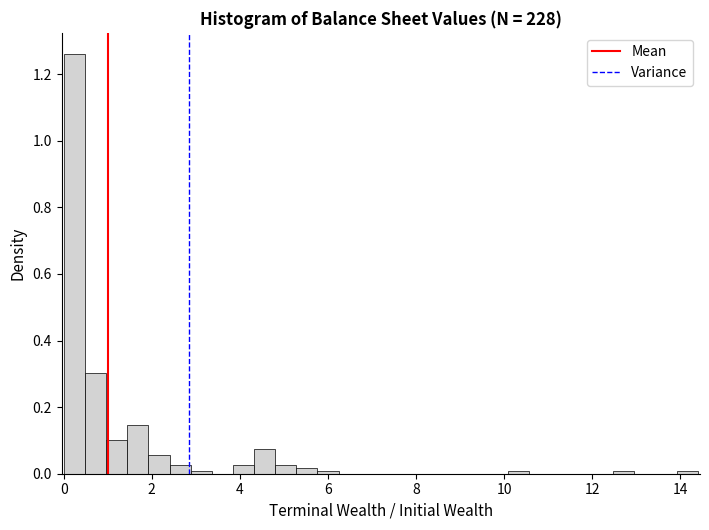

Around what value on the x-axis is the tallest bar? Give the approximate position of its centre, as read against the axis.

0.2